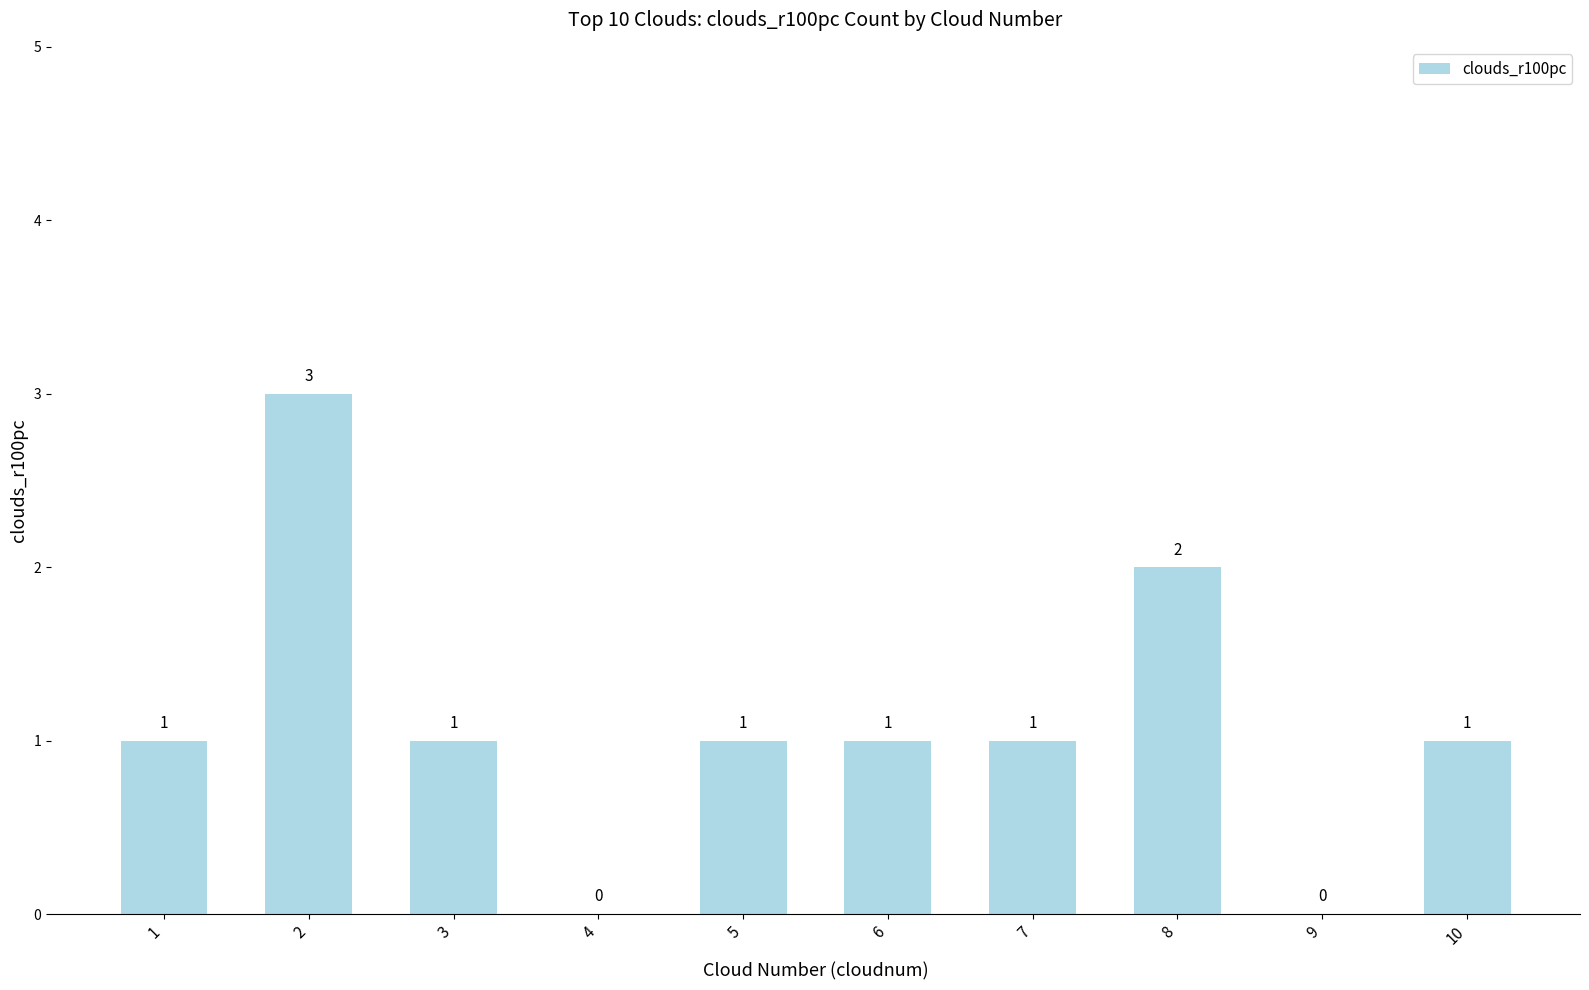

How many positive values are there?

8